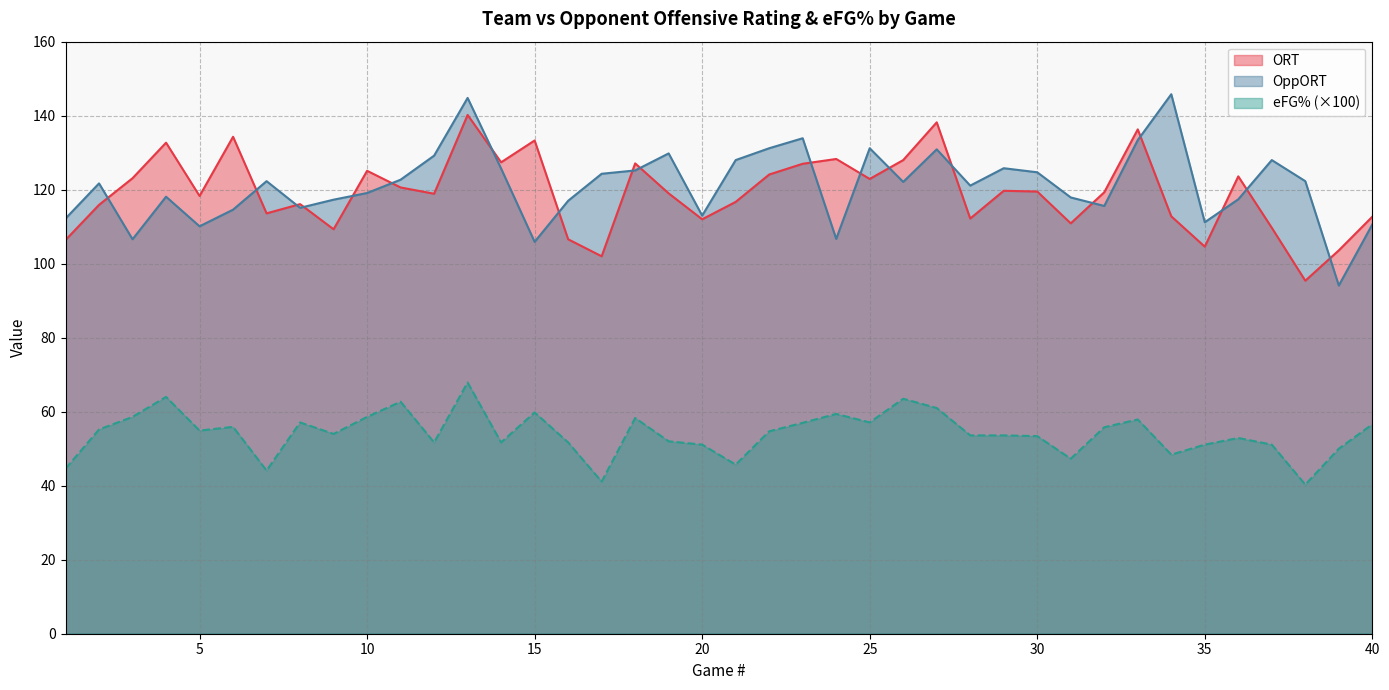

At which category does OppORT reach its first local valley?

3